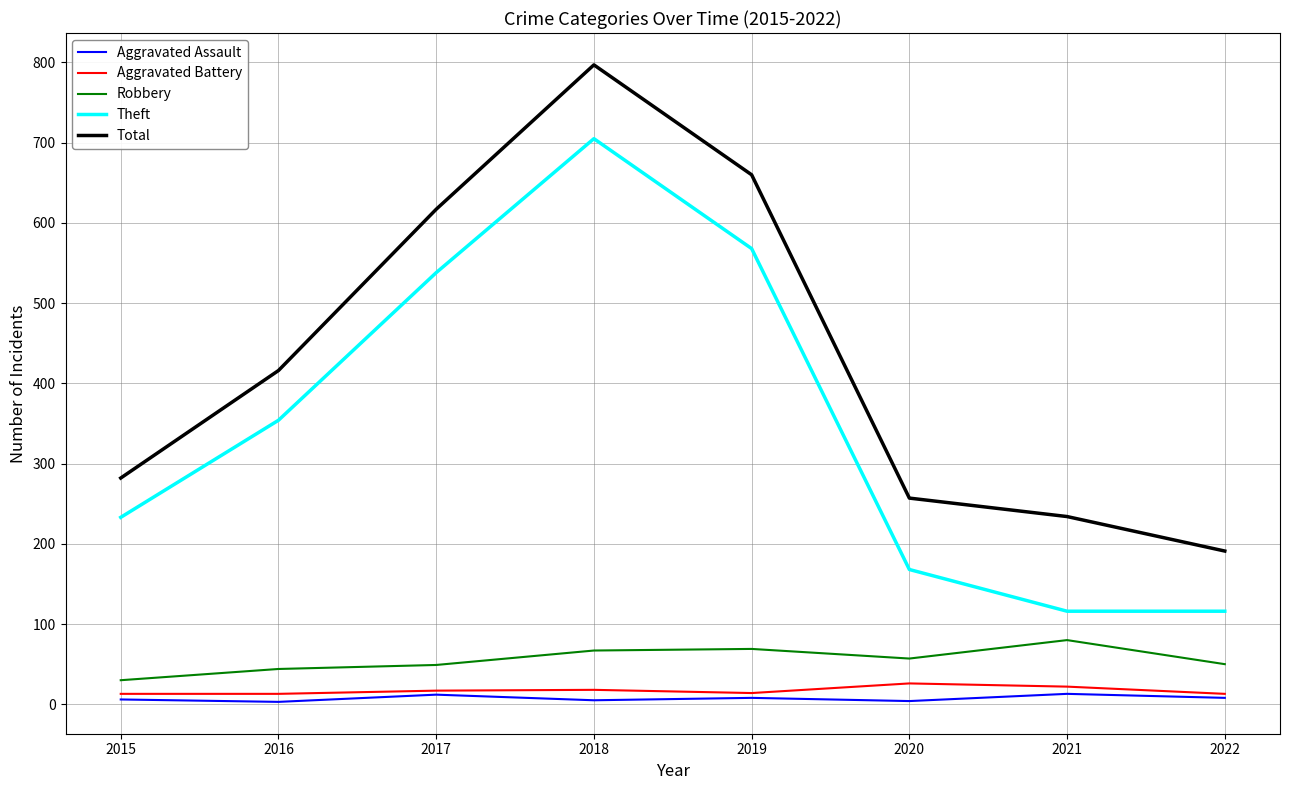

Is it true that Total equals 797 at 2018?

True